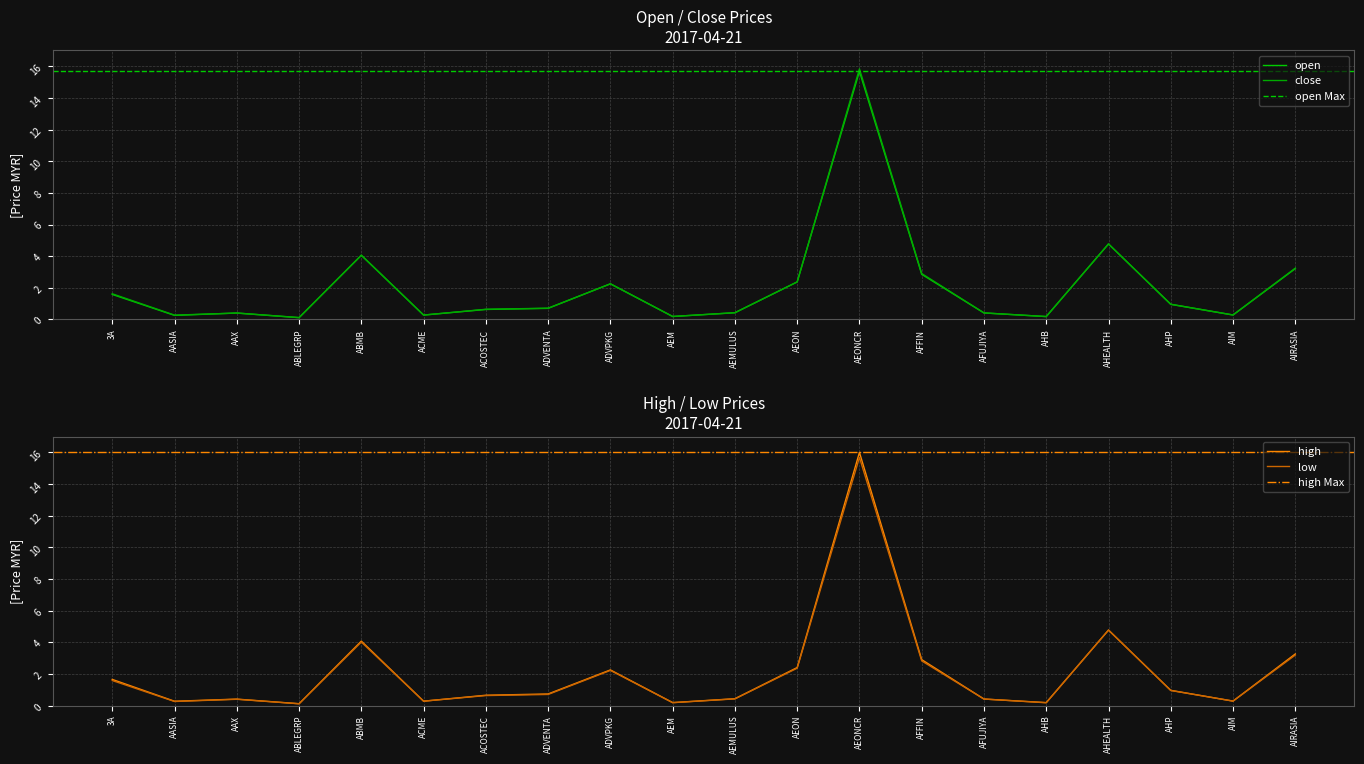

Which series has the widest spread of values?

high